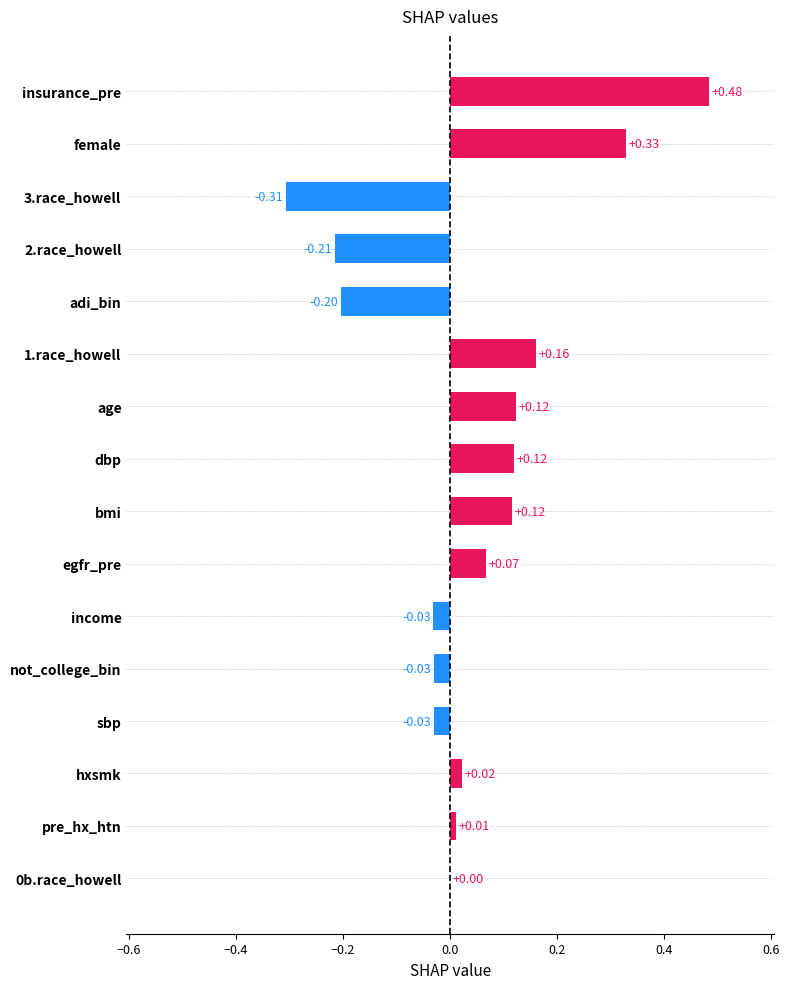

How many series are shown in this chart?

1